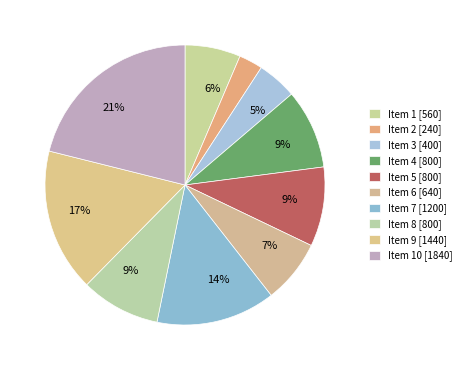

Count the number of slices in the pie.

10